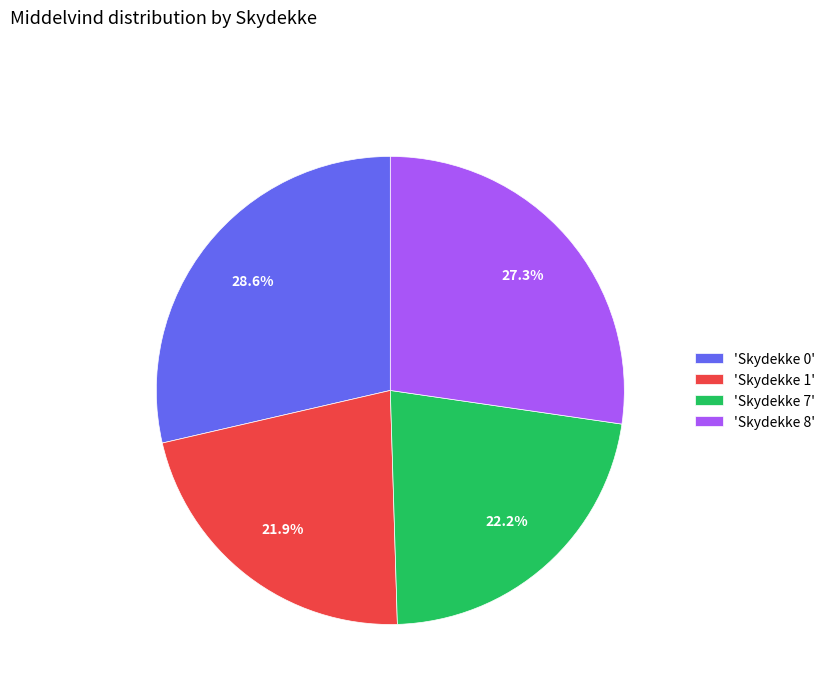

Which slice is the largest?

'Skydekke 0'